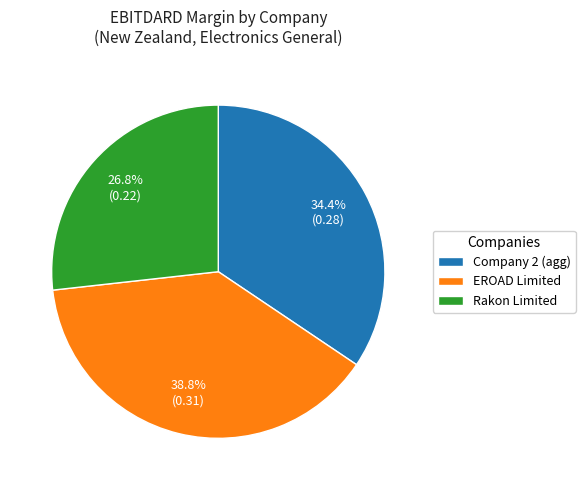

Between Rakon Limited and Company 2 (agg), which is larger?

Company 2 (agg)